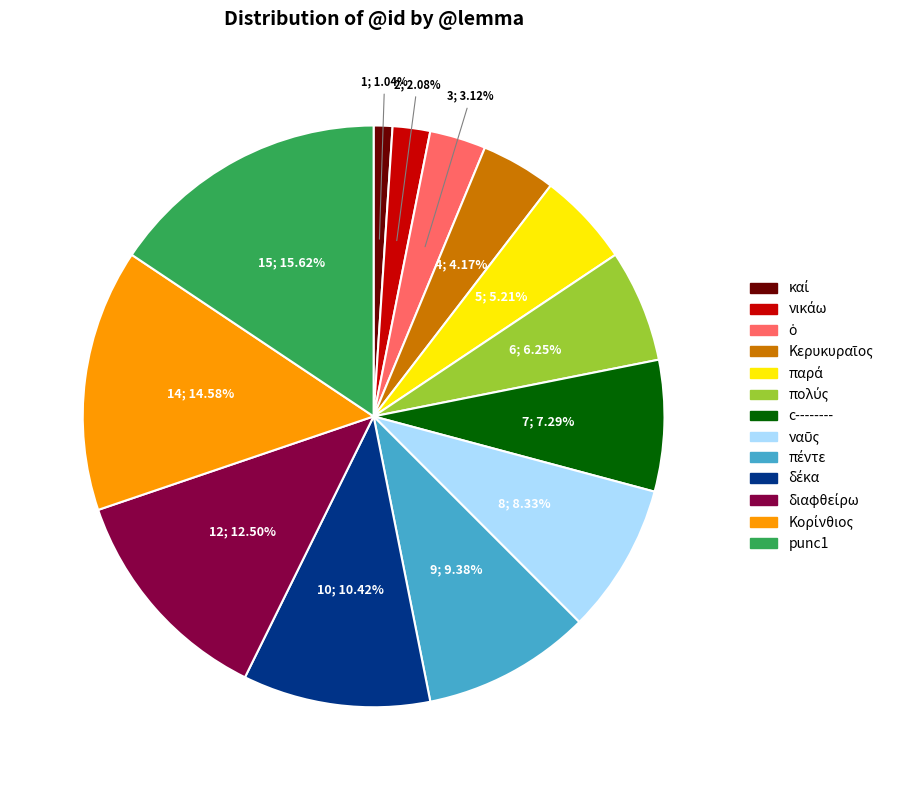

Which category has the biggest portion of the pie?

punc1